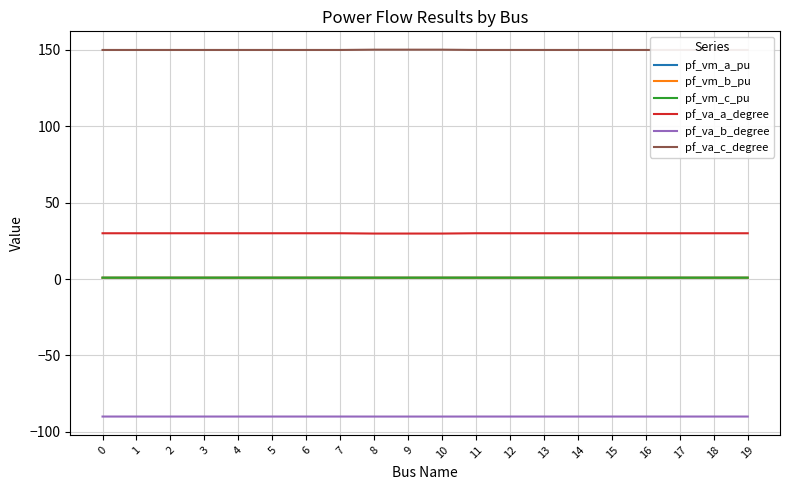

Reading right to left, list all the values displayed in this chart.

pf_vm_a_pu: 19=0.9	18=0.9	17=0.9	16=0.9	15=0.9	14=0.9	13=0.9	12=0.9	11=0.9	10=0.9	9=0.9	8=0.9	7=0.9	6=0.9	5=0.9	4=0.9	3=0.9	2=0.9	1=0.9	0=0.9
pf_vm_b_pu: 19=0.9	18=0.9	17=0.9	16=0.9	15=0.9	14=0.9	13=0.9	12=0.9	11=0.9	10=0.9	9=0.9	8=0.9	7=0.9	6=0.9	5=0.9	4=0.9	3=0.9	2=0.9	1=0.9	0=0.9
pf_vm_c_pu: 19=0.9	18=0.9	17=0.9	16=0.9	15=0.9	14=0.9	13=0.9	12=0.9	11=0.9	10=0.9	9=0.9	8=0.9	7=0.9	6=0.9	5=0.9	4=0.9	3=0.9	2=0.9	1=0.9	0=0.9
pf_va_a_degree: 19=30.0	18=30.0	17=30.0	16=30.0	15=30.0	14=30.0	13=30.0	12=30.0	11=30.0	10=29.8	9=29.8	8=29.8	7=30.0	6=30.0	5=30.0	4=30.0	3=30.0	2=30.0	1=30.0	0=30.0
pf_va_b_degree: 19=-90.0	18=-90.0	17=-90.0	16=-90.0	15=-90.0	14=-90.0	13=-90.0	12=-90.0	11=-90.0	10=-90.0	9=-90.0	8=-90.0	7=-90.0	6=-90.0	5=-90.0	4=-90.0	3=-90.0	2=-90.0	1=-90.0	0=-90.0
pf_va_c_degree: 19=150.0	18=150.0	17=150.0	16=150.0	15=150.0	14=150.0	13=150.0	12=150.0	11=150.0	10=150.2	9=150.2	8=150.2	7=150.0	6=150.0	5=150.0	4=150.0	3=150.0	2=150.0	1=150.0	0=150.0